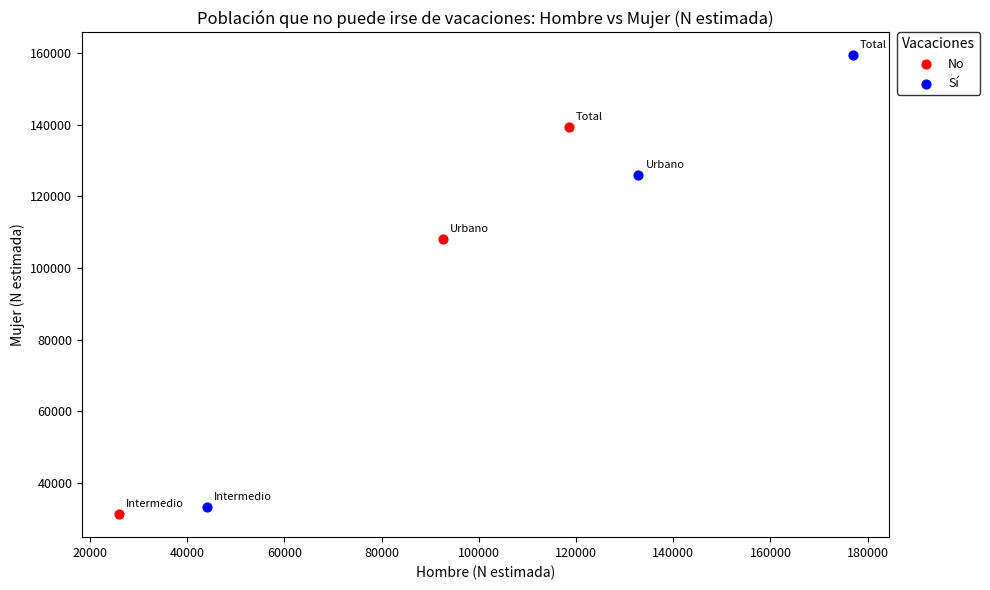

Which series contains the highest Y value?

Sí